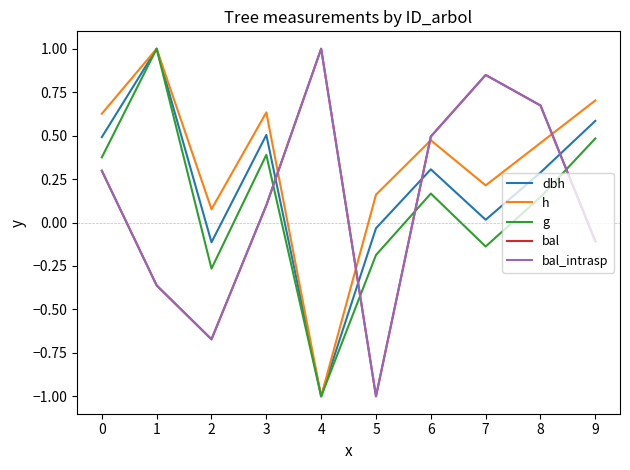

How many times do bal and dbh cross each other?

4